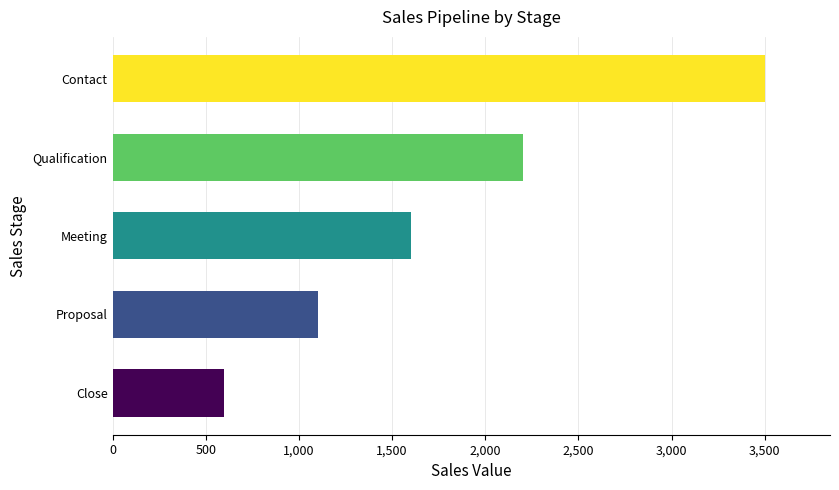

What is the ratio of the value at Meeting to the value at Proposal?

1.5